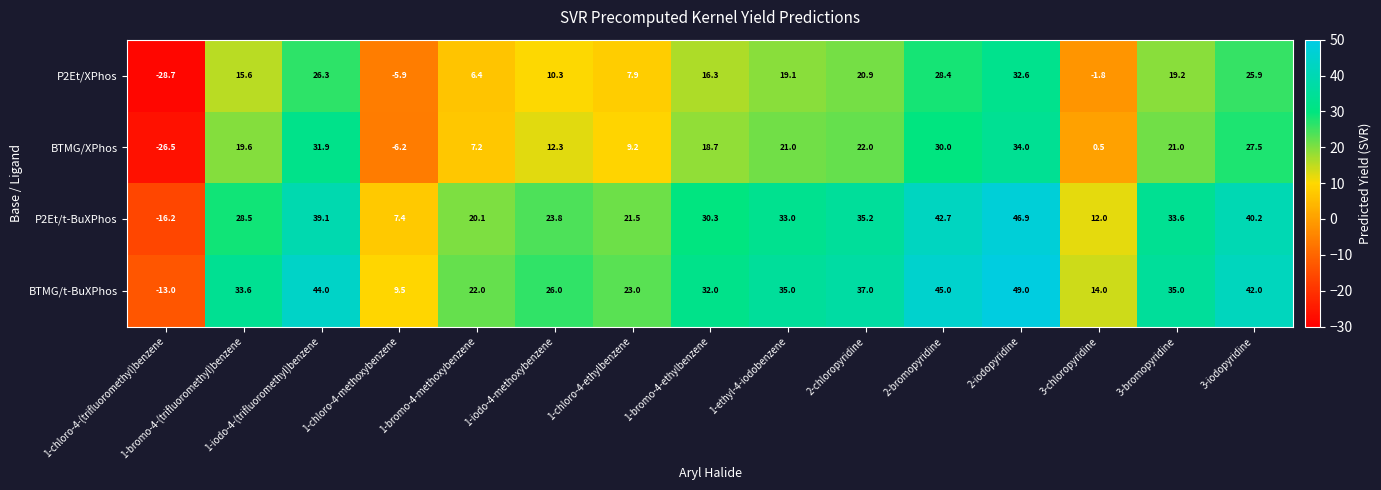

Count the number of data series in this chart.

4